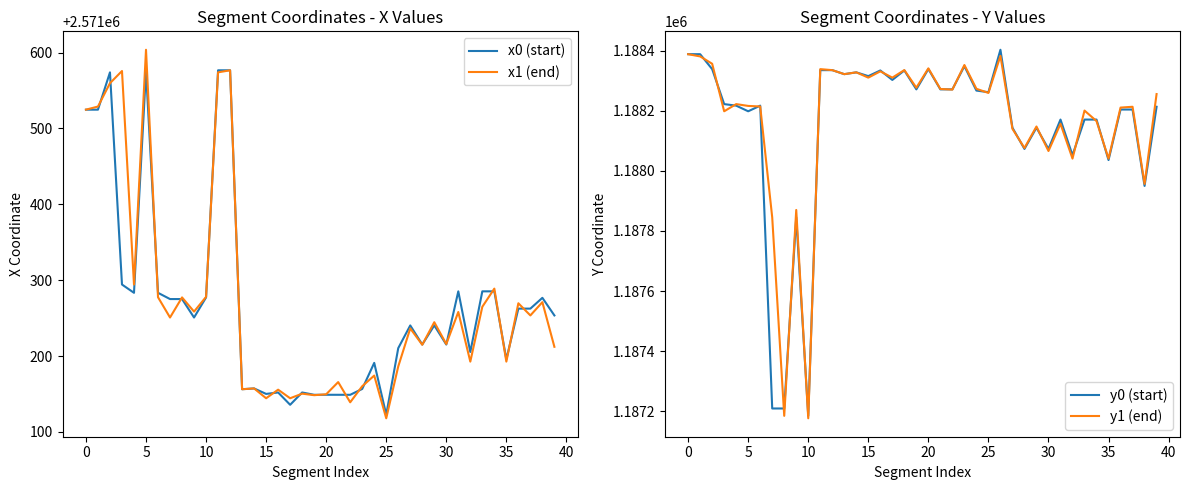

How many data points in x1 (end) are above 2571244?

20